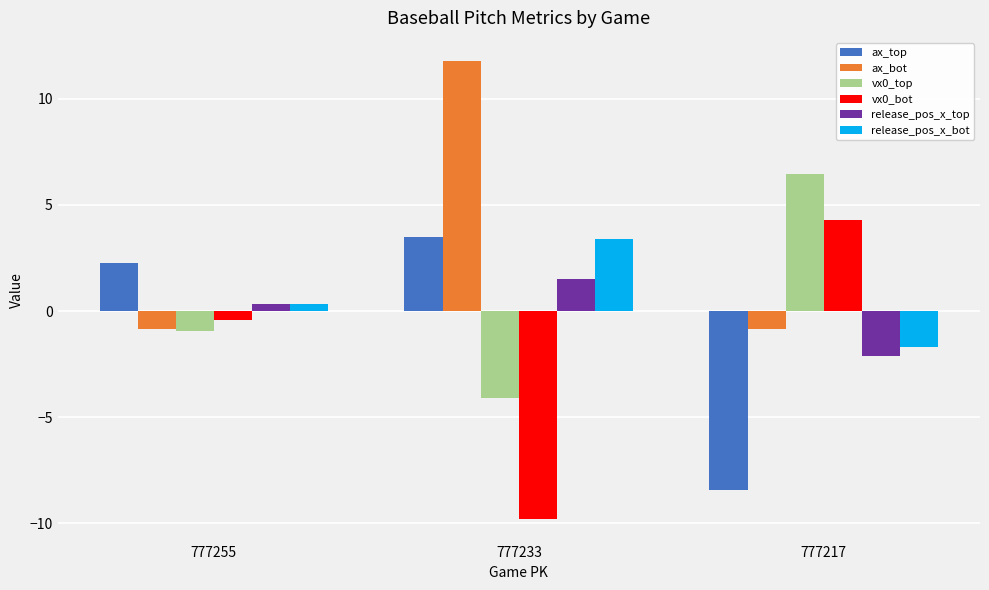

How many groups of bars are there?

3